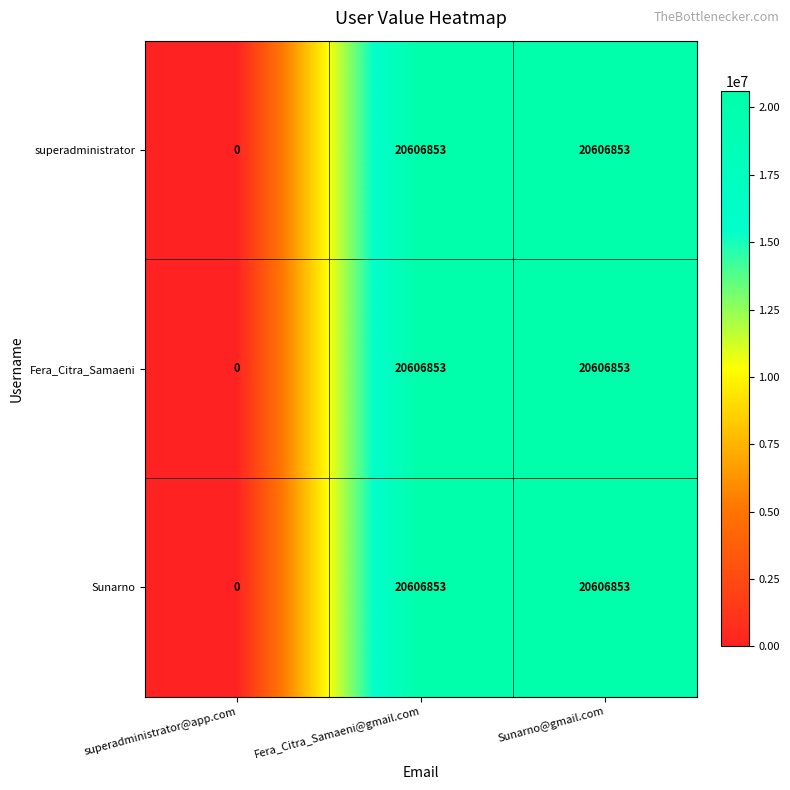

Reading left to right, extract all data points from this chart.

superadministrator: superadministrator@app.com=0	Fera_Citra_Samaeni@gmail.com=20606853	Sunarno@gmail.com=20606853
Fera_Citra_Samaeni: superadministrator@app.com=0	Fera_Citra_Samaeni@gmail.com=20606853	Sunarno@gmail.com=20606853
Sunarno: superadministrator@app.com=0	Fera_Citra_Samaeni@gmail.com=20606853	Sunarno@gmail.com=20606853